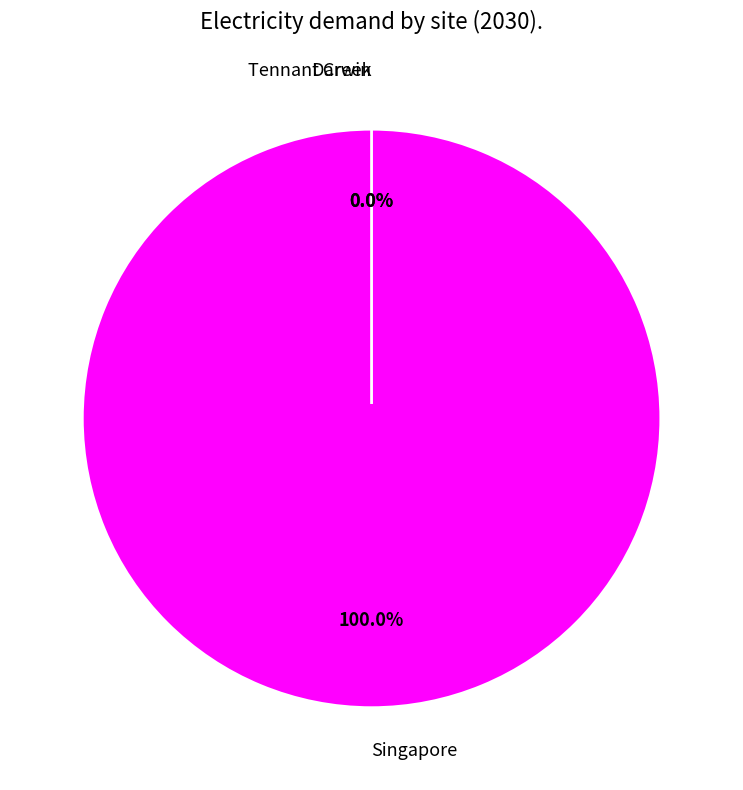

Is the sum of Darwin and Tennant Creek greater than half?

No